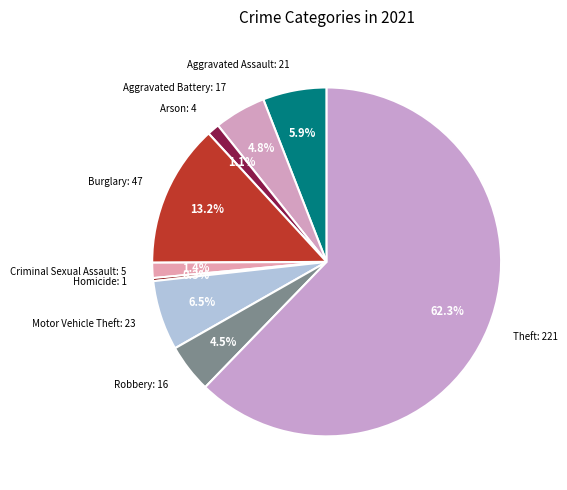

What is the total percentage of Homicide and Criminal Sexual Assault?

1.7%